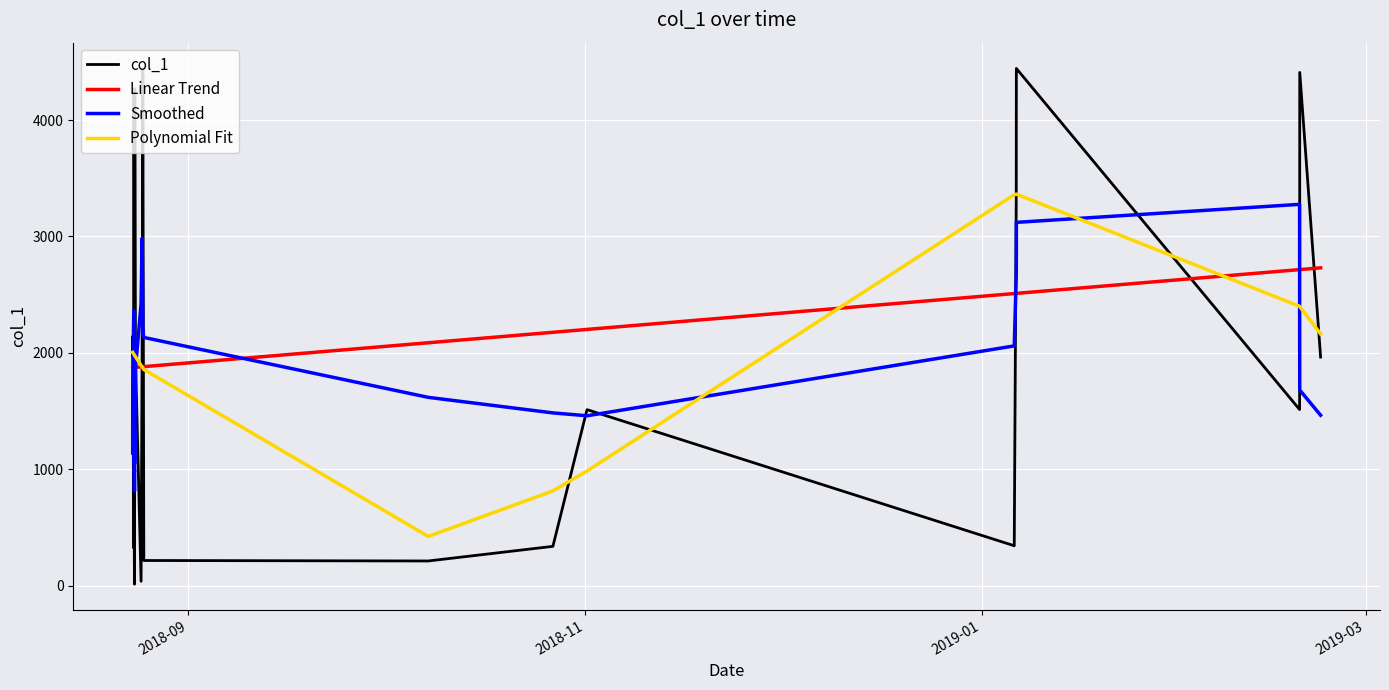

After their last crossing, which series has the higher values: Smoothed or col_1?

col_1